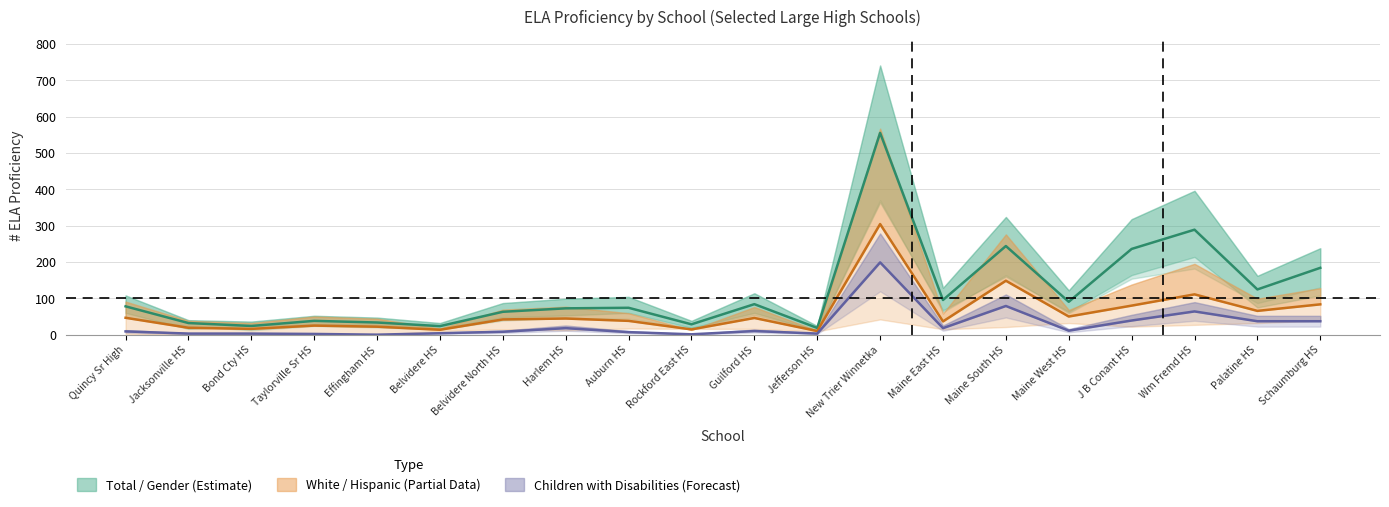

How many categories are shown in the chart?

20